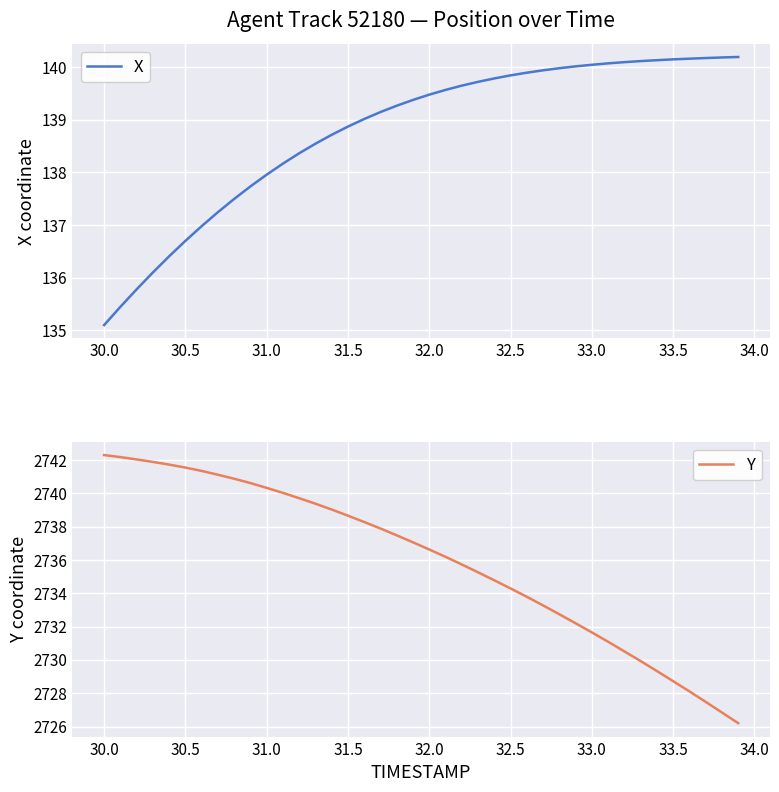

Which series has the largest total across all categories?

Y